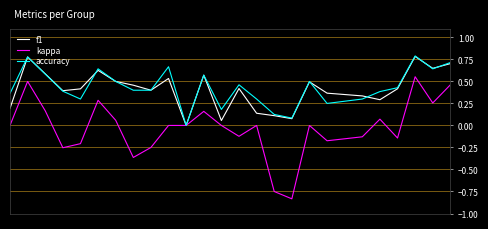

Which series has the widest spread of values?

kappa